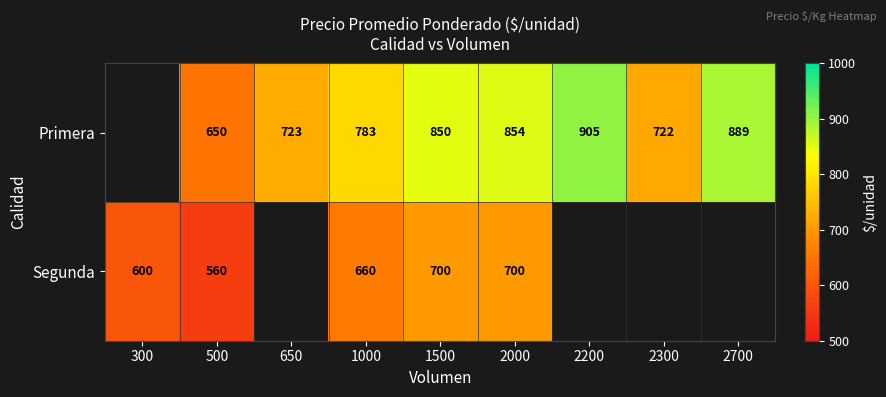

At which category is the sum across all series the highest?

2000